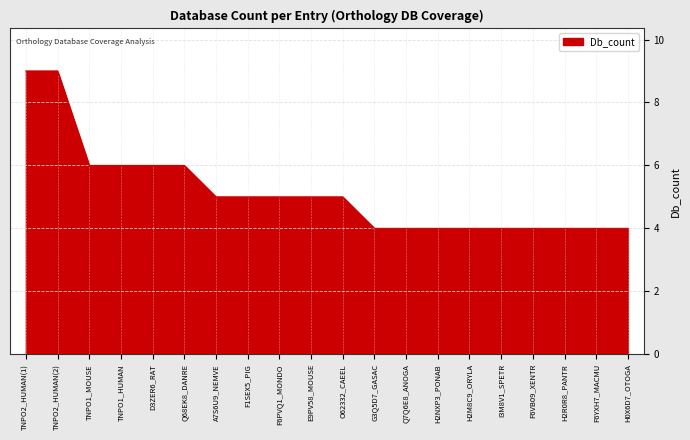

Reading right to left, what are all the values shown in this chart?

H0X6D7_OTOGA=4	F6YXH7_MACMU=4	H2R0R8_PANTR=4	F6VB09_XENTR=4	I3M8V1_SPETR=4	H2M8C9_ORYLA=4	H2NXP3_PONAB=4	Q7Q6E8_ANOGA=4	G3Q5D7_GASAC=4	O62332_CAEEL=5	E9PV58_MOUSE=5	F6PVQ1_MONDO=5	F1SEX5_PIG=5	A7S6U9_NEMVE=5	Q68EK8_DANRE=6	D3ZER6_RAT=6	TNPO1_HUMAN=6	TNPO1_MOUSE=6	TNPO2_HUMAN(2)=9	TNPO2_HUMAN(1)=9